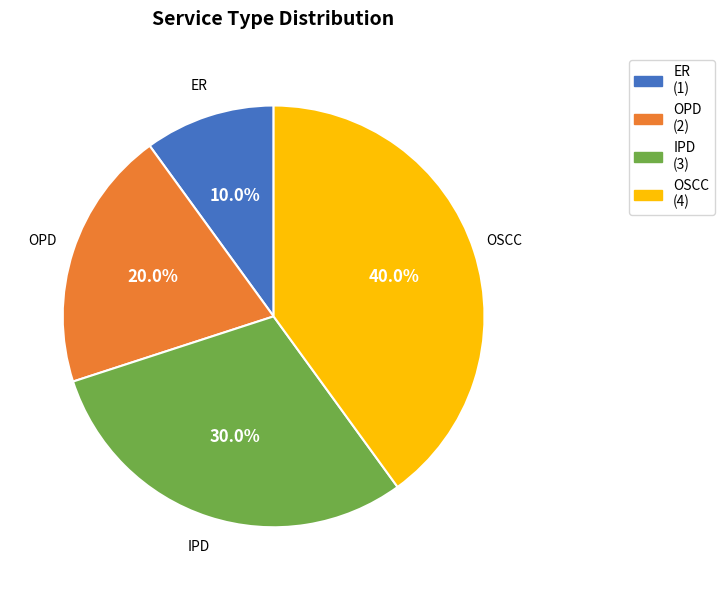

Count the number of slices in the pie.

4